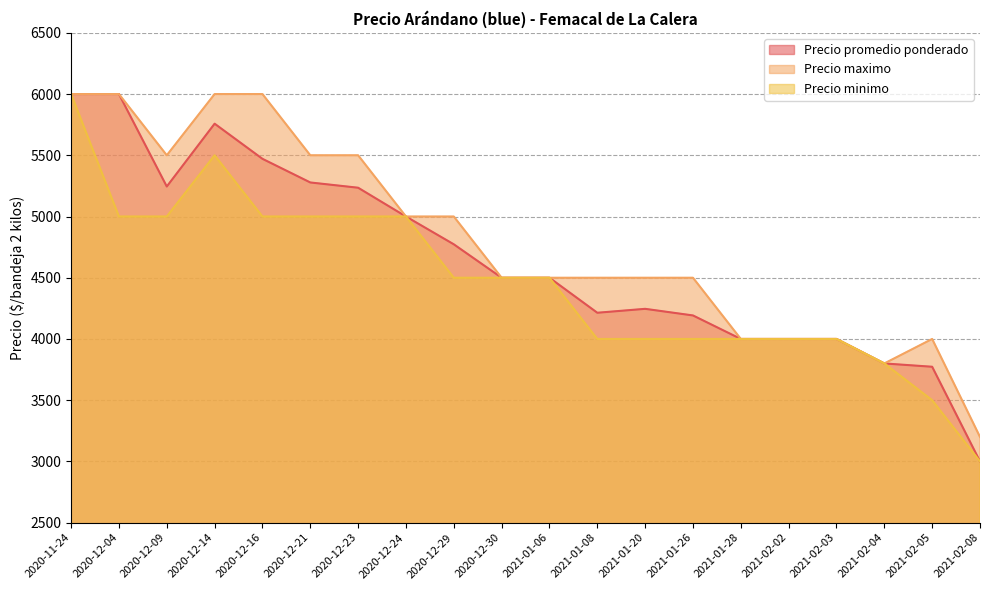

Is it true that Precio minimo equals 3500 at 2021-02-05?

True